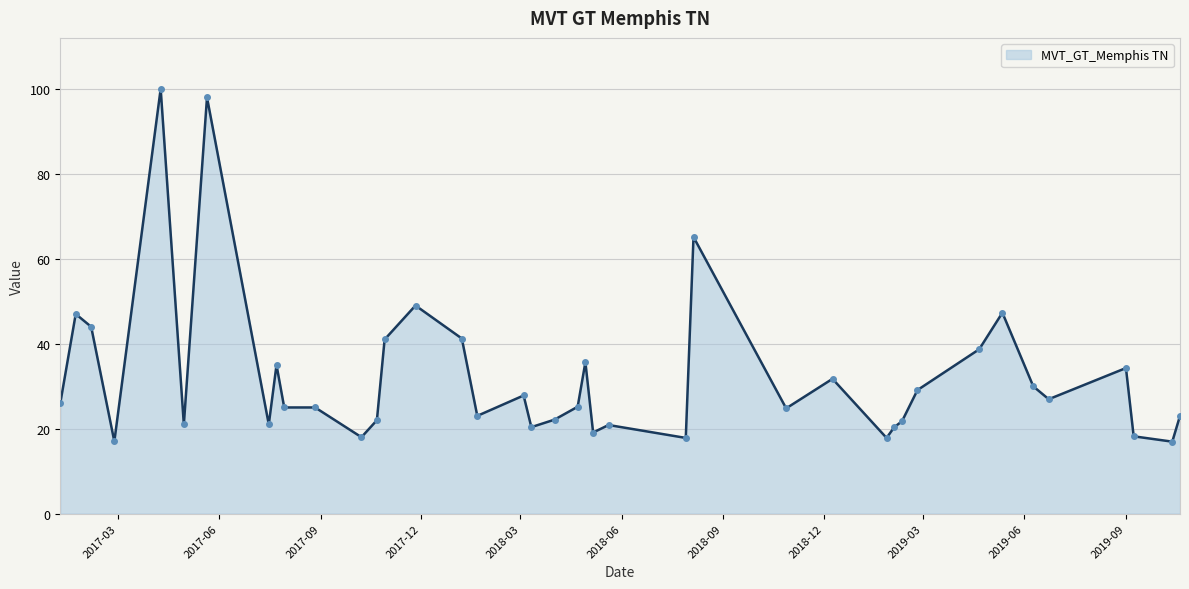

What is the maximum value shown in the chart?

100.0